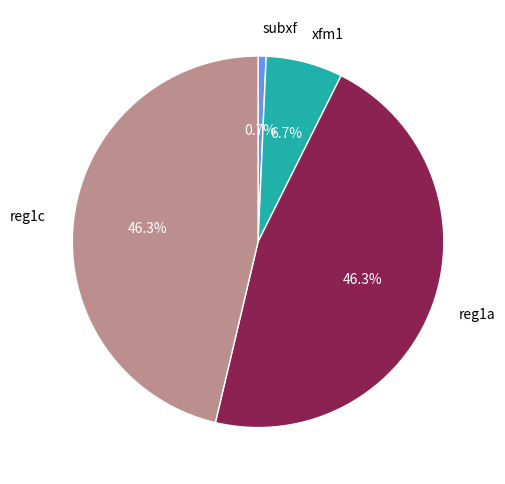

What percentage is the reg1c slice, to the nearest percent?

46%